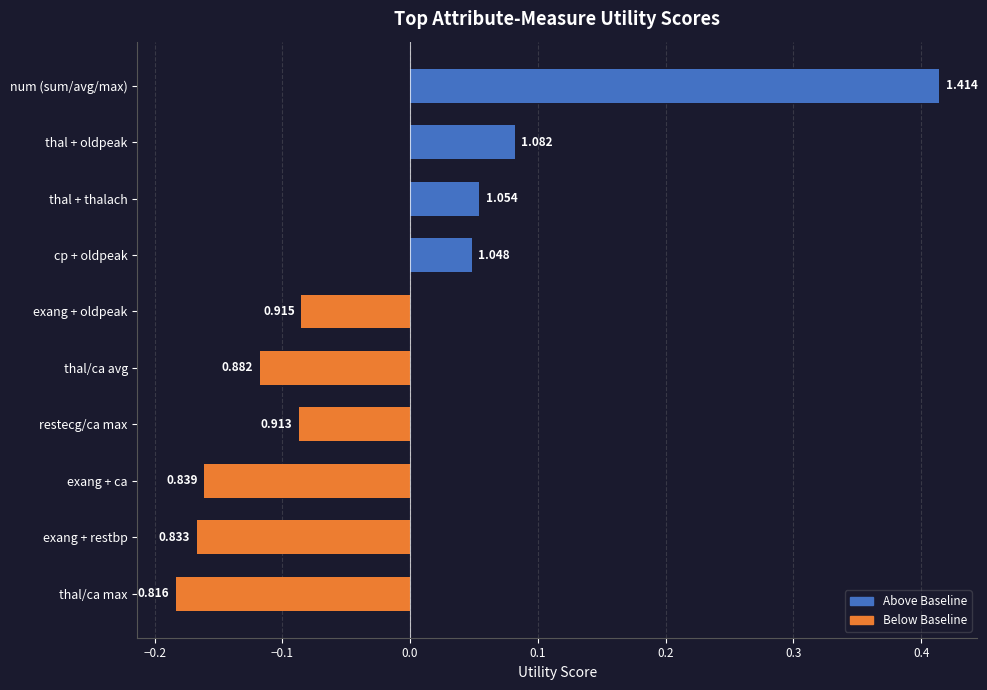

What is the maximum value shown in the chart?

0.4